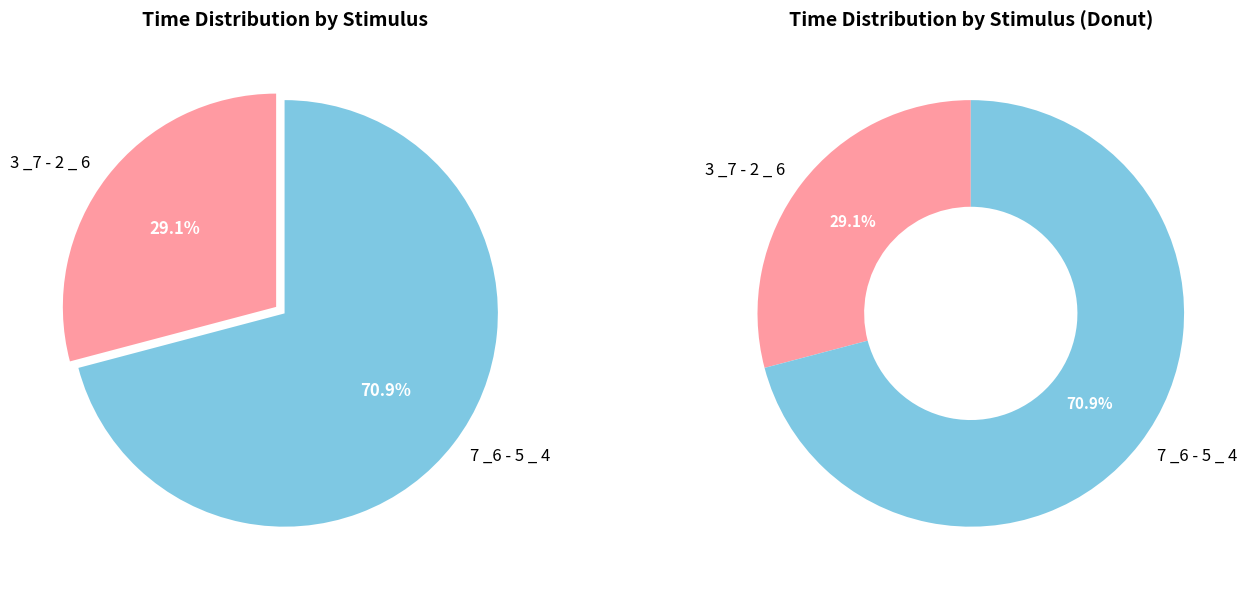

Is it true that 3 _7 - 2 _ 6 is 43% of the pie?

False